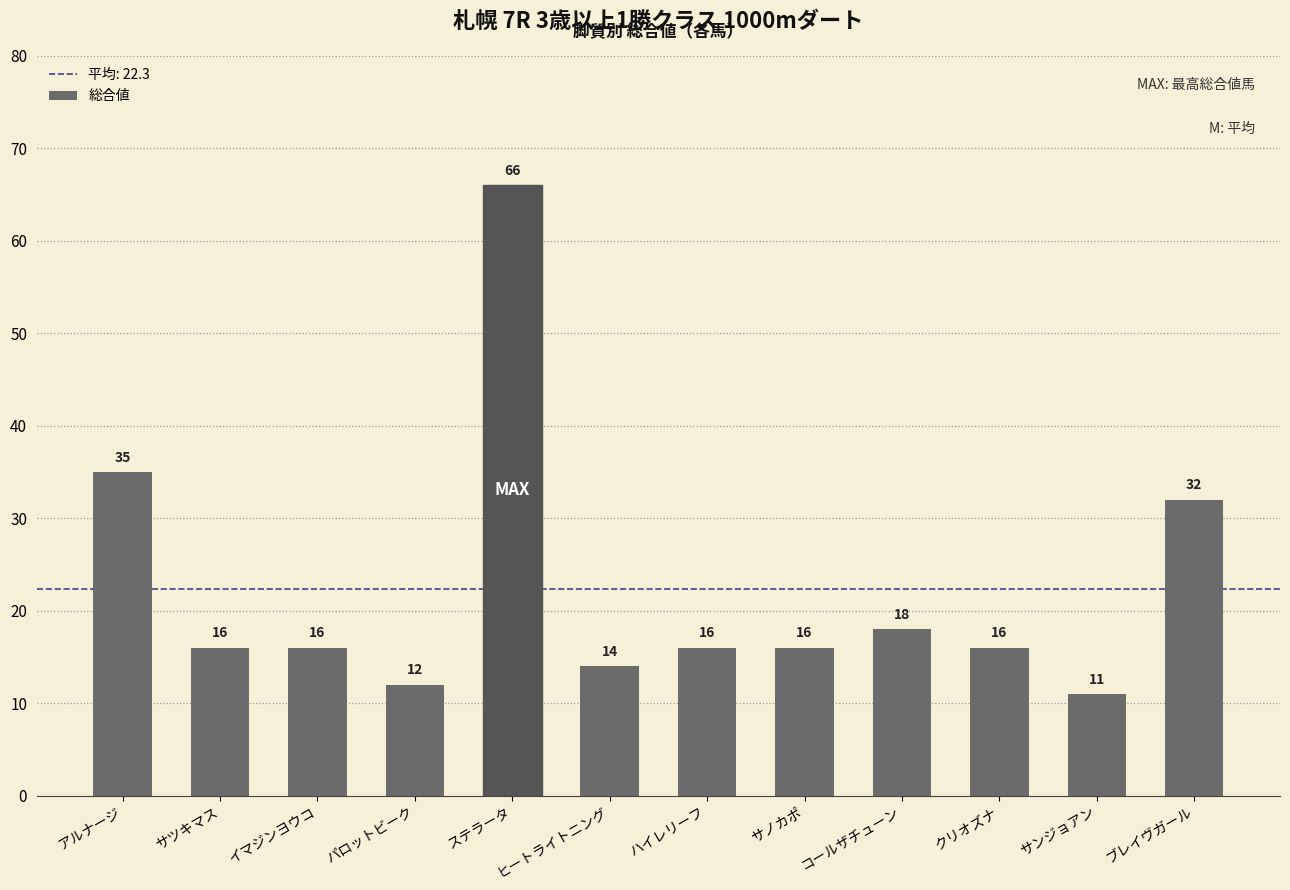

What position from the left is コールザチューン?

9